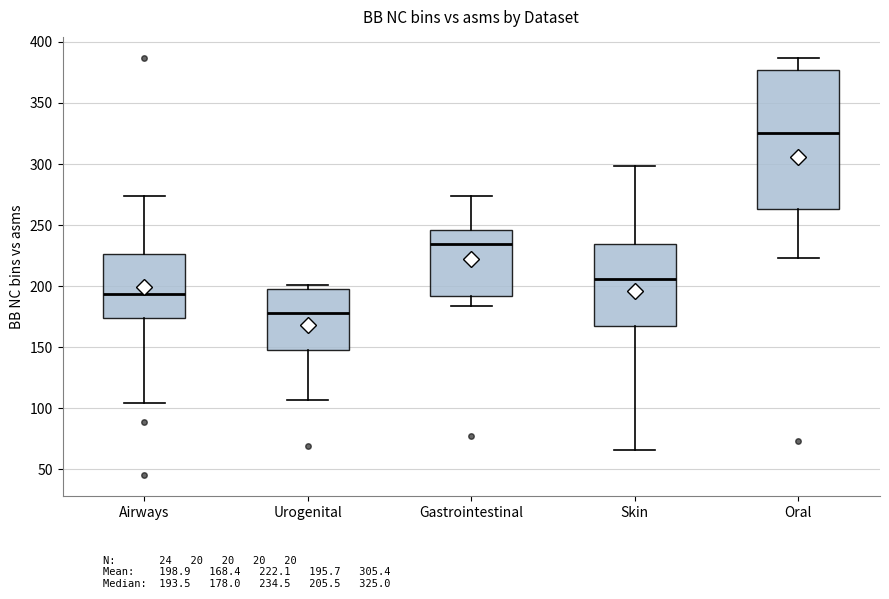

Which box is the tallest, from its lower edge to its upper edge?

Oral